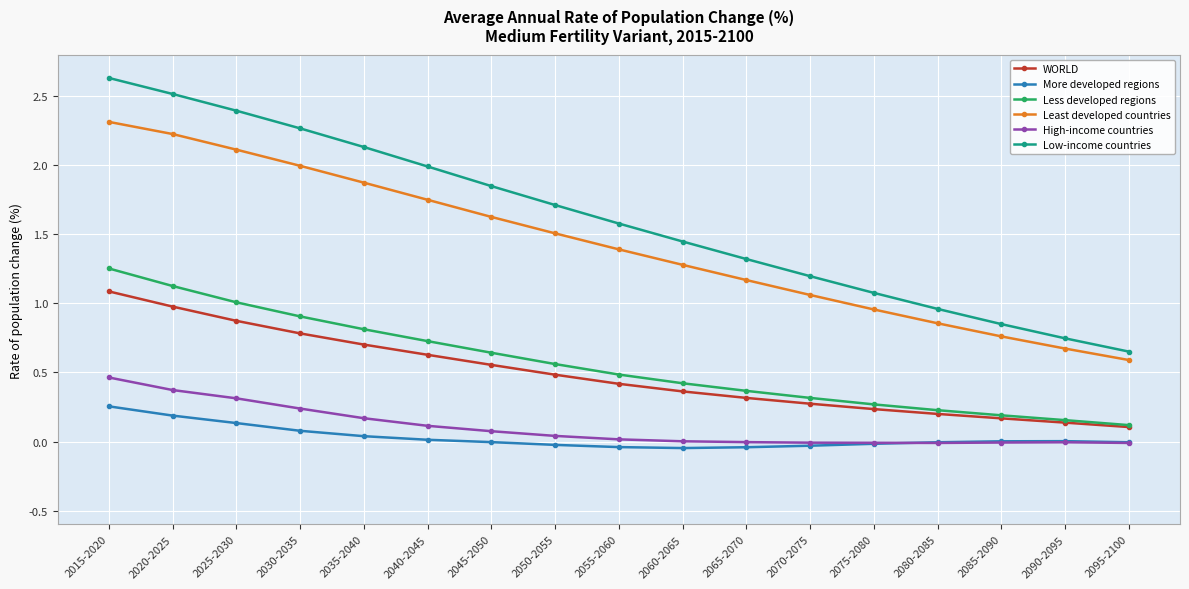

Is the value of WORLD at 2050-2055 greater than the value of Least developed countries at 2020-2025?

No